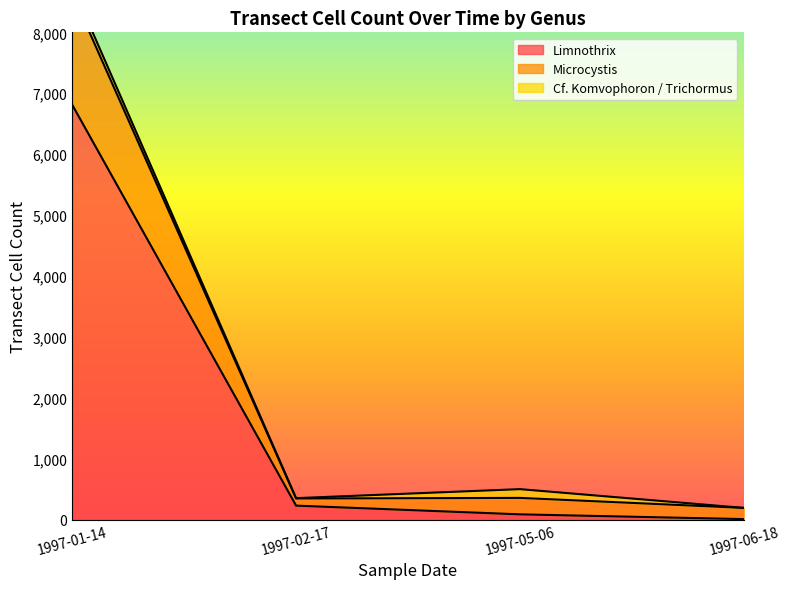

What is the approximate value of Limnothrix at 1997-02-17, to the nearest 100?

200